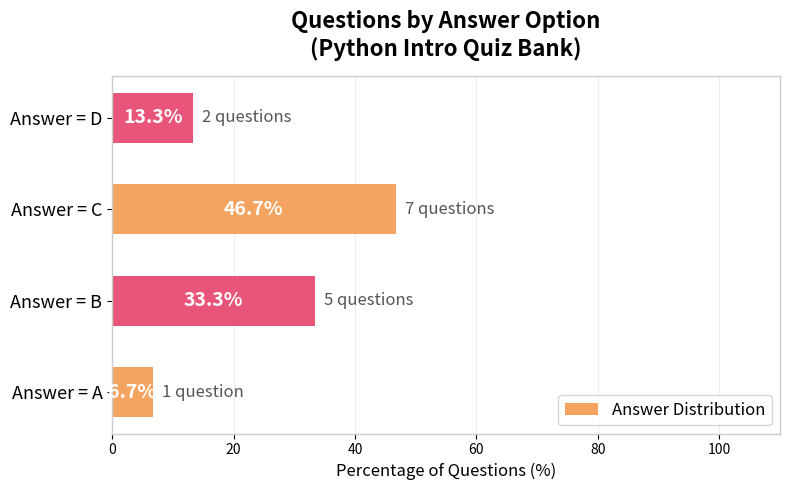

What is the average value?

25.0